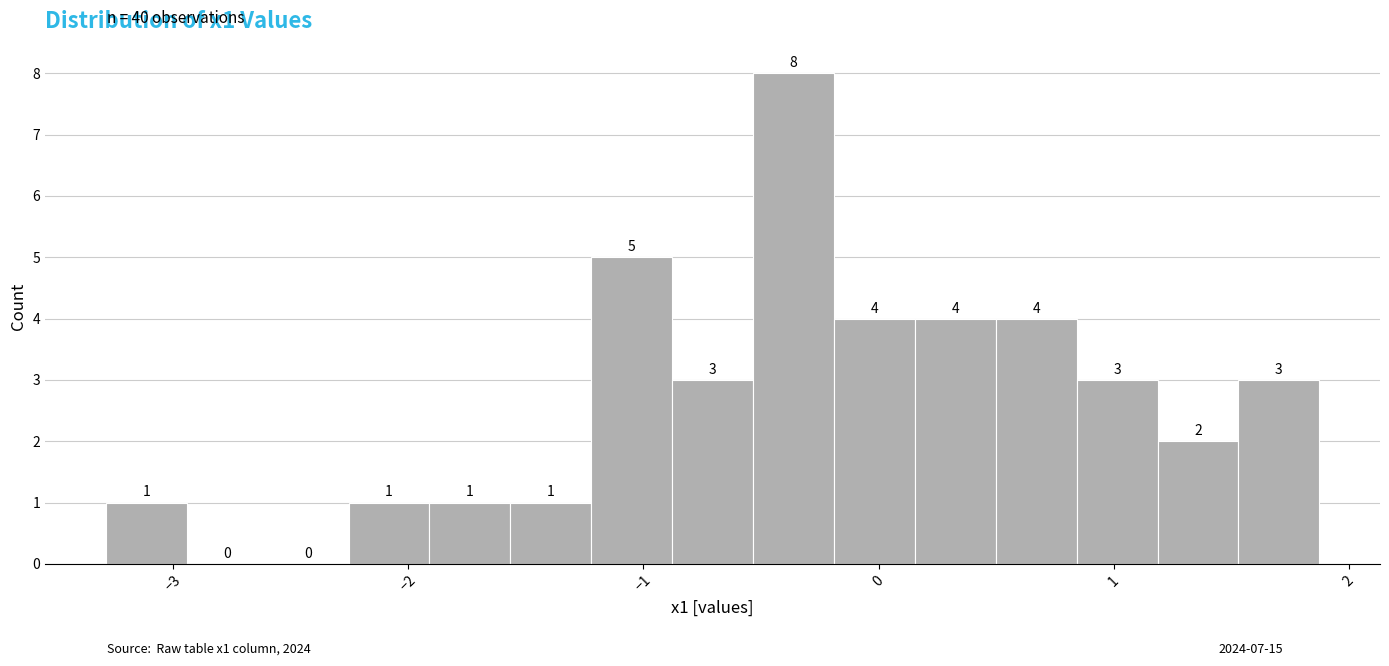

Read against the x-axis, roughly where is the centre of the tallest bar?

-0.4